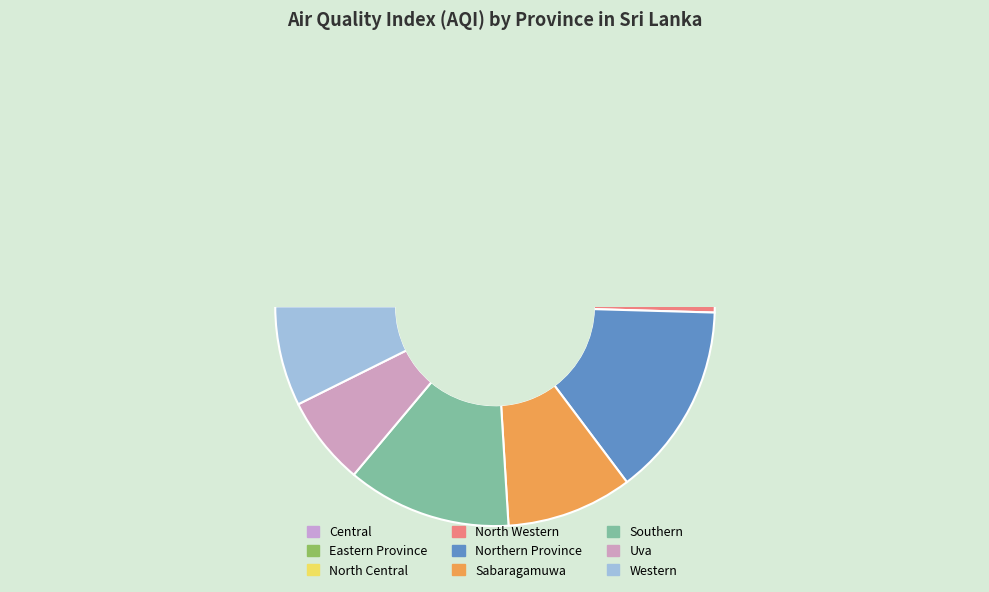

To the nearest percent, what is the average slice percentage?

11%